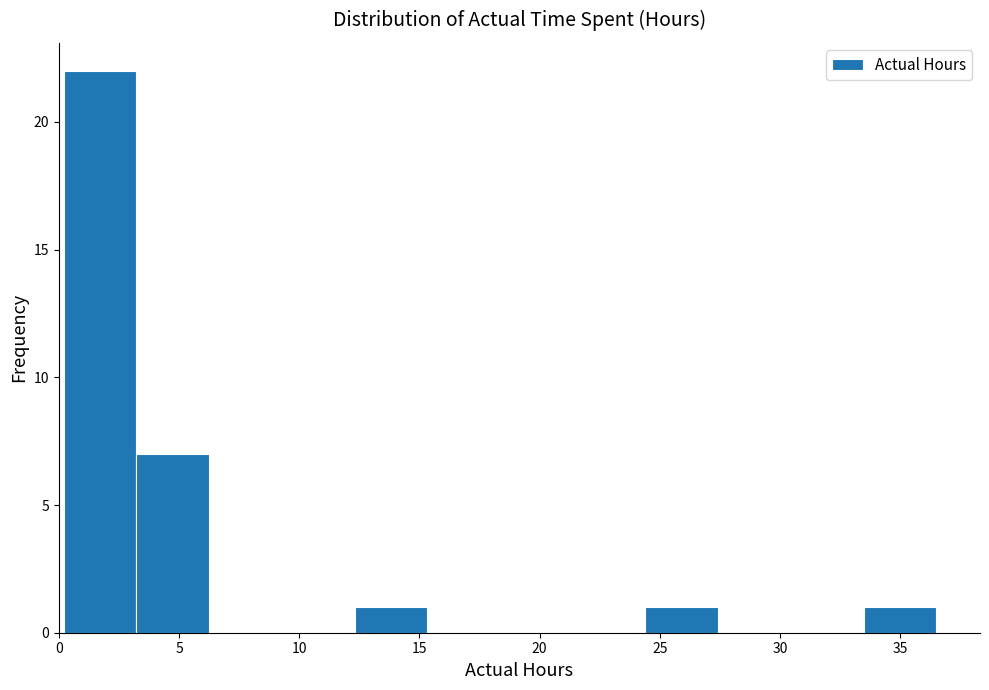

How tall is the bar that spans 12.5 to 15.5 on the x-axis? Neither the bar edges nor the heights are printed on the chart, so give them approximately, as read against the axes.

1